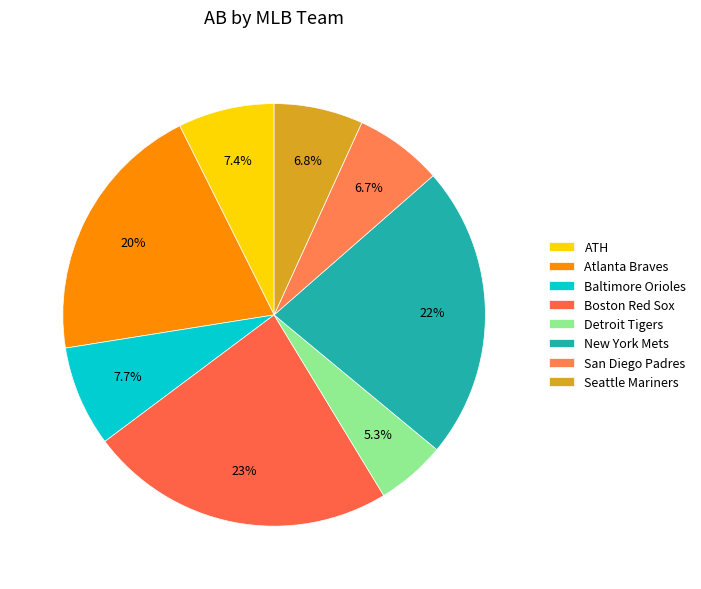

Count the number of slices in the pie.

8